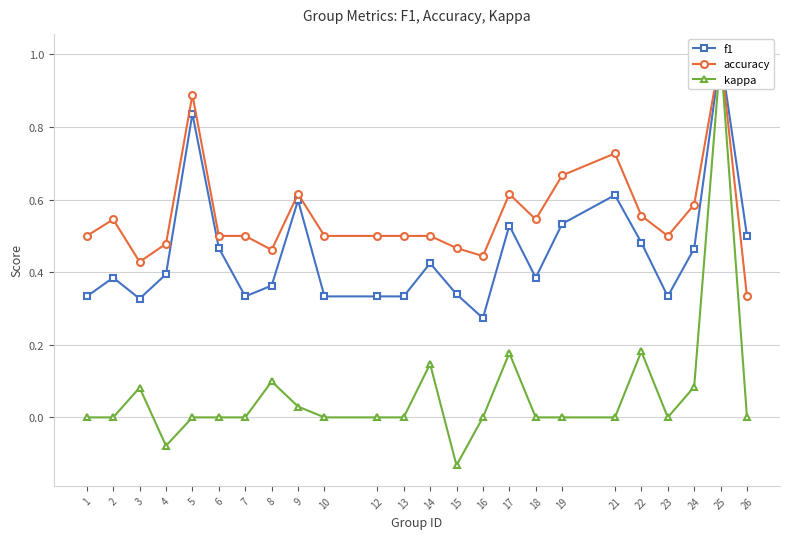

At how many categories does at least one series exceed 0?

24